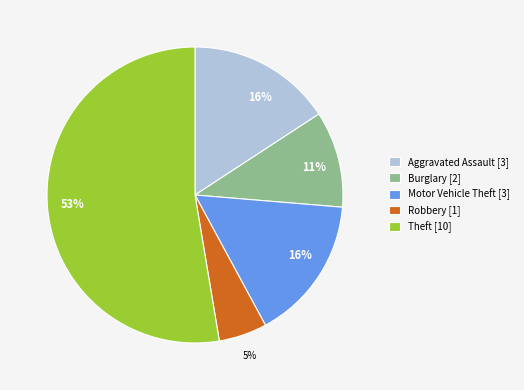

To the nearest percent, what is the average slice percentage?

20%